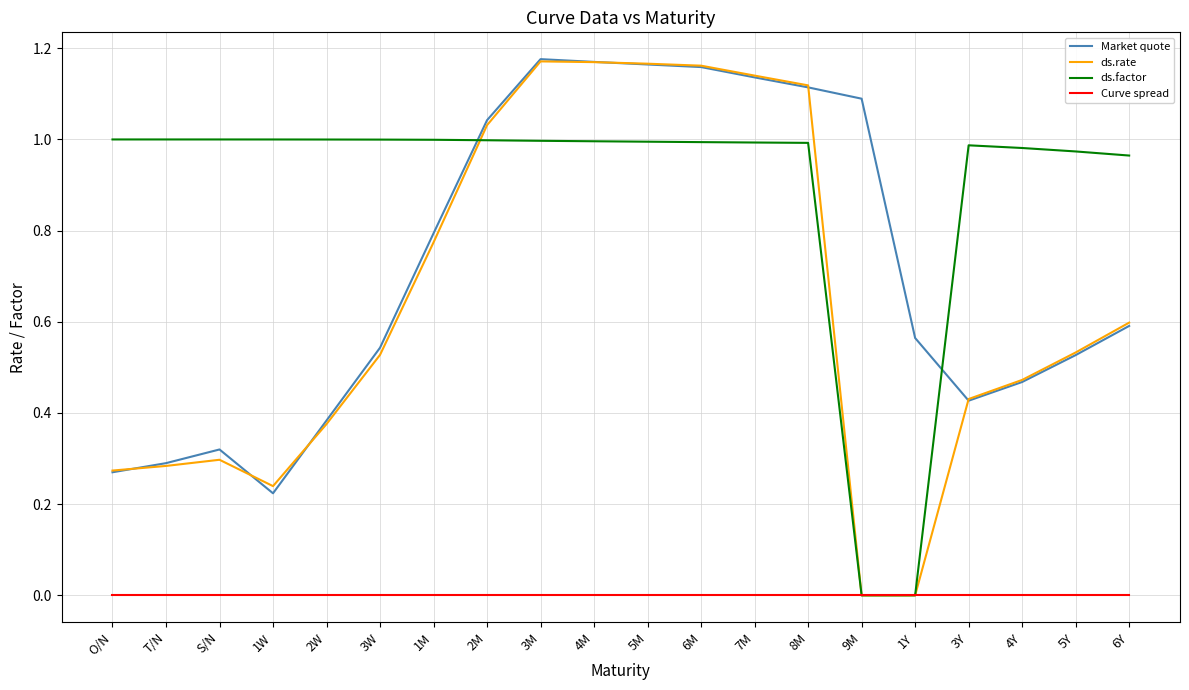

What position from the left is S/N?

3